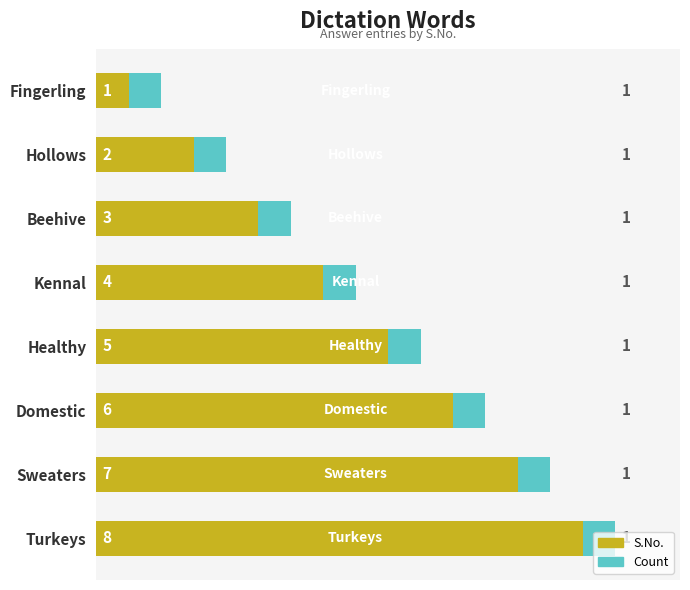

What is the value of the Count bar at the 6th from the left?

0.6